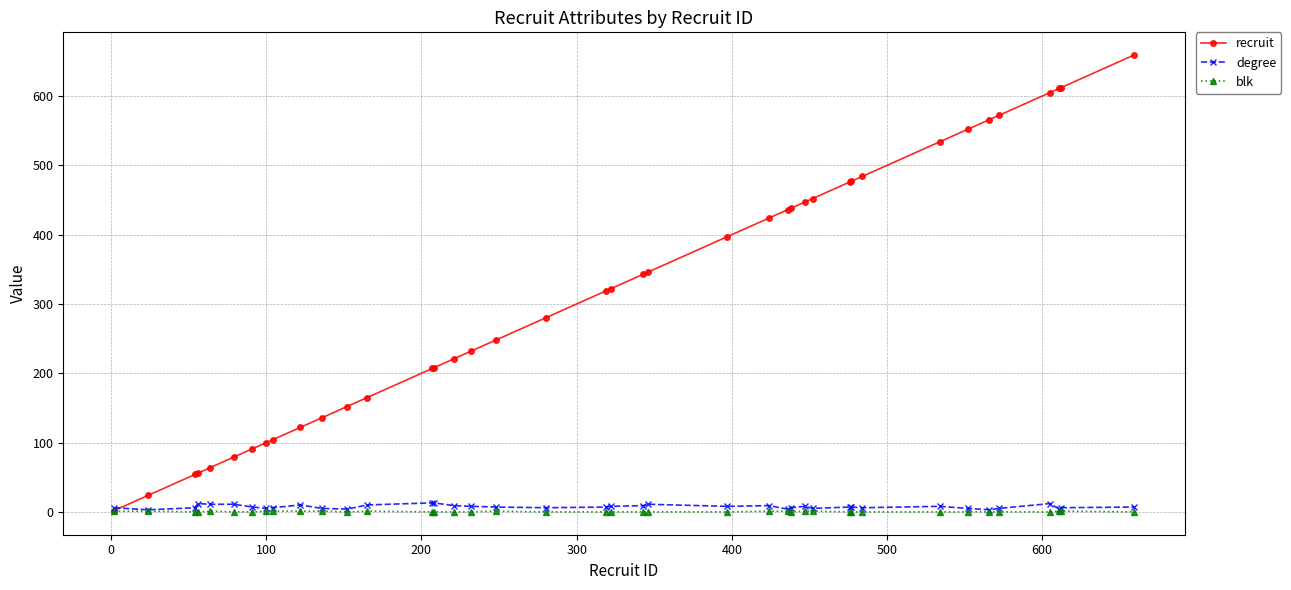

Which series has the largest total across all categories?

recruit